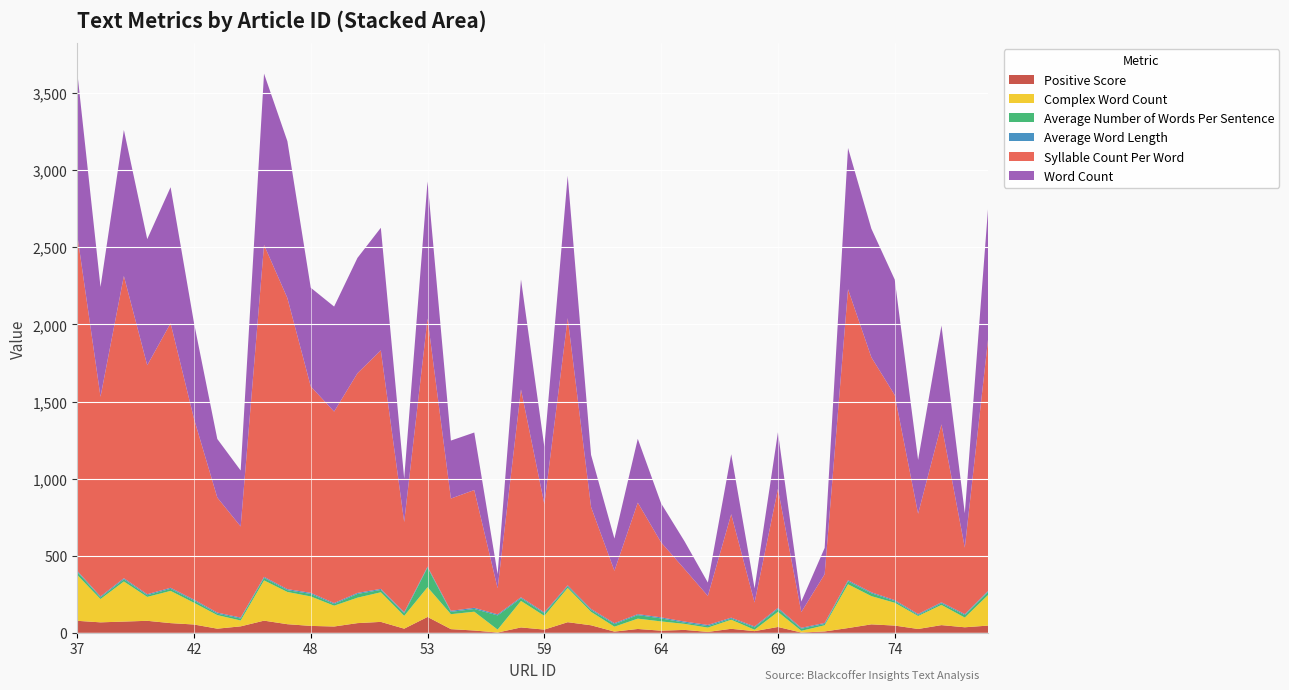

Reading right to left, what are all the values shown in this chart?

Positive Score: 78=47.0	77=36.0	76=50.0	75=25.0	74=47.0	73=55.0	72=31.0	71=9.0	70=2.0	69=38.0	68=11.0	67=26.0	66=6.0	65=19.0	64=14.0	63=25.0	62=8.0	61=49.0	60=69.0	59=21.0	58=35.0	56=2.0	55=15.0	54=24.0	53=103.0	52=27.0	51=71.0	50=63.0	49=41.0	48=45.0	47=56.0	46=79.0	45=42.0	43=27.0	42=54.0	41=63.0	40=78.0	39=73.0	38=68.0	37=78.0
Complex Word Count: 78=199.0	77=63.0	76=131.0	75=84.0	74=148.0	73=183.0	72=284.0	71=40.0	70=11.0	69=98.0	68=9.0	67=59.0	66=28.0	65=39.0	64=60.0	63=67.0	62=32.0	61=87.0	60=222.0	59=89.0	58=172.0	56=19.0	55=122.0	54=97.0	53=193.0	52=83.0	51=192.0	50=165.0	49=135.0	48=191.0	47=209.0	46=261.0	45=38.0	43=88.0	42=141.0	41=209.0	40=155.0	39=260.0	38=151.0	37=298.0
Average Number of Words Per Sentence: 78=20.3	77=15.9	76=10.3	75=6.6	74=10.7	73=18.5	72=18.3	71=8.6	70=13.6	69=18.4	68=15.3	67=7.1	66=9.7	65=7.8	64=19.5	63=23.0	62=16.1	61=12.1	60=10.5	59=16.1	58=17.0	56=92.0	55=17.8	54=15.0	53=127.0	52=16.6	51=15.3	50=24.1	49=10.6	48=16.0	47=11.7	46=16.3	45=12.5	43=9.5	42=13.8	41=13.4	40=10.9	39=14.1	38=10.6	37=19.9
Average Word Length: 78=6.7	77=6.5	76=6.5	75=6.7	74=6.4	73=6.5	72=7.3	71=6.5	70=6.0	69=7.3	68=6.2	67=6.3	66=7.4	65=7.2	64=6.8	63=6.3	62=6.2	61=6.9	60=6.6	59=6.7	58=6.8	56=6.8	55=7.4	54=6.9	53=6.5	52=7.1	51=6.8	50=6.7	49=6.4	48=7.3	47=6.8	46=6.6	45=6.3	43=6.7	42=6.7	41=6.8	40=6.4	39=7.3	38=6.5	37=7.2
Syllable Count Per Word: 78=1638.0	77=431.0	76=1154.0	75=650.0	74=1330.0	73=1524.0	72=1888.0	71=316.0	70=102.0	69=772.0	68=155.0	67=671.0	66=188.0	65=341.0	64=486.0	63=723.0	62=340.0	61=661.0	60=1733.0	59=702.0	58=1348.0	56=169.0	55=764.0	54=728.0	53=1609.0	52=585.0	51=1547.0	50=1425.0	49=1242.0	48=1339.0	47=1888.0	46=2153.0	45=591.0	43=746.0	42=1174.0	41=1716.0	40=1485.0	39=1960.0	38=1295.0	37=2183.0
Word Count: 78=851.0	77=223.0	76=641.0	75=349.0	74=749.0	73=834.0	72=916.0	71=171.0	70=68.0	69=367.0	68=92.0	67=389.0	66=87.0	65=180.0	64=253.0	63=414.0	62=209.0	61=338.0	60=923.0	59=371.0	58=713.0	56=92.0	55=373.0	54=376.0	53=889.0	52=282.0	51=795.0	50=748.0	49=681.0	48=640.0	47=1017.0	46=1111.0	45=363.0	43=380.0	42=622.0	41=882.0	40=818.0	39=947.0	38=712.0	37=1056.0